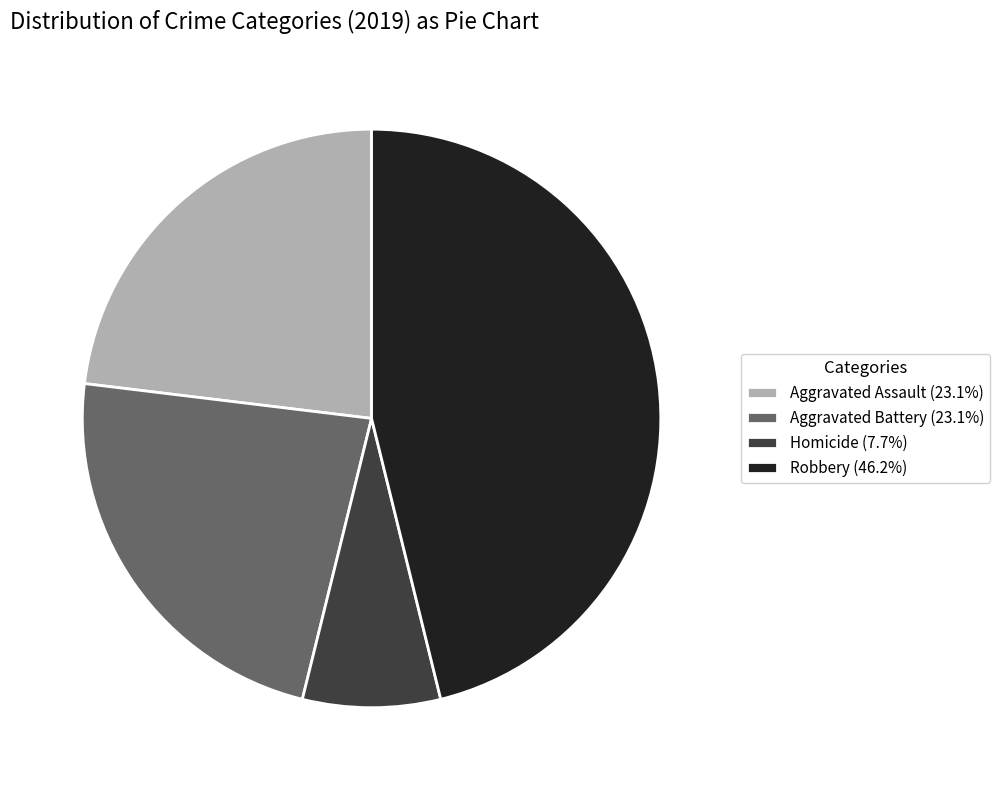

Do Aggravated Assault (23.1%) and Robbery (46.2%) together represent more than half of the pie?

Yes